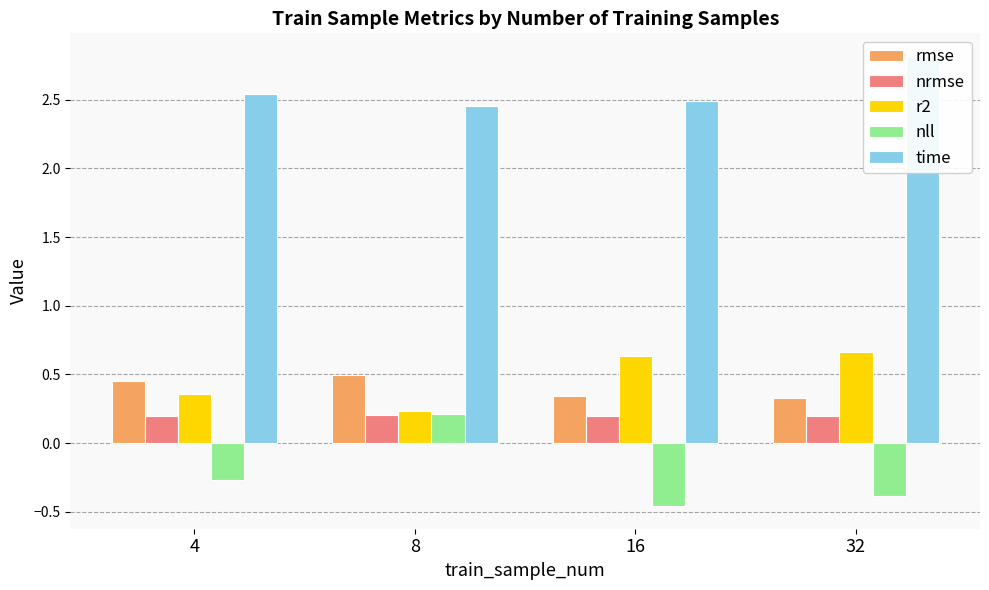

Does the chart contain any negative values?

Yes